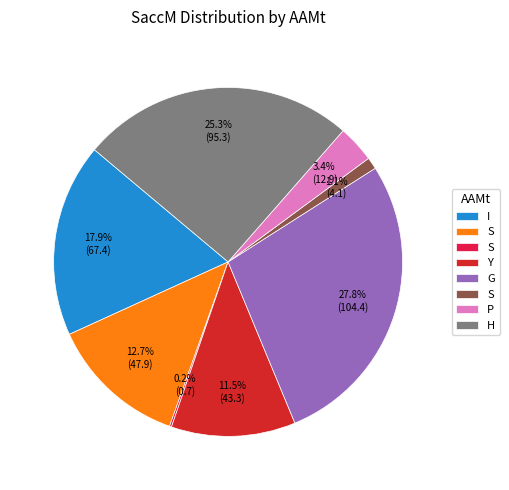

Is there any slice that represents more than half of the pie?

No